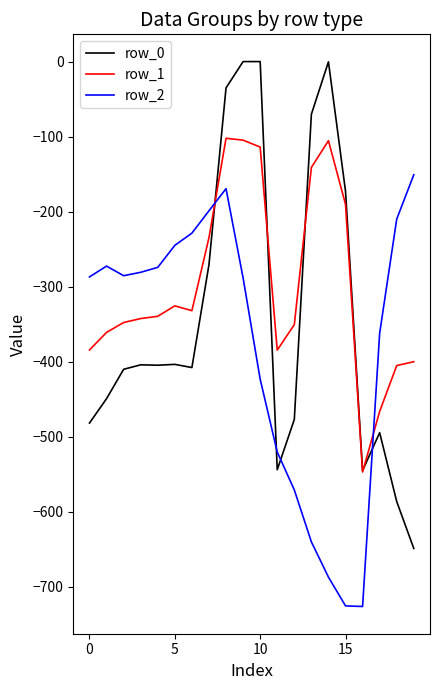

List the series in order of their peak value, highest first.

row_0, row_1, row_2